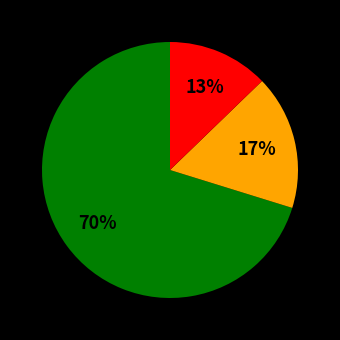

To the nearest percent, what is the difference between the largest and smallest slice percentages?

57%